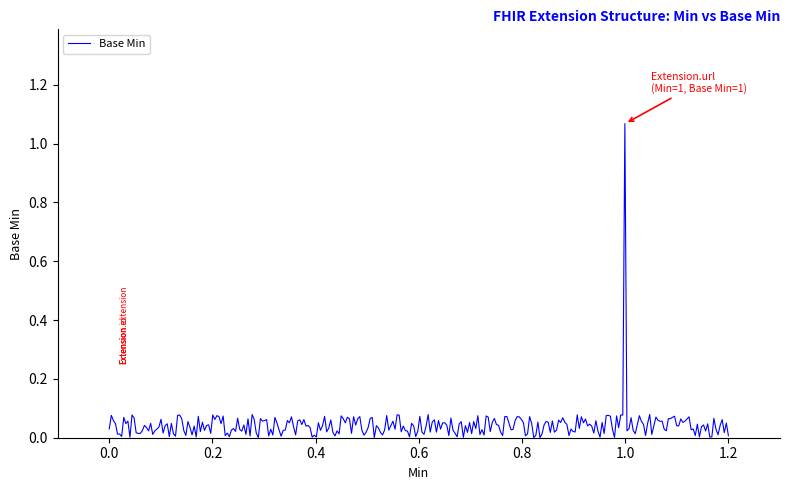

Does the chart have visible grid lines?

No